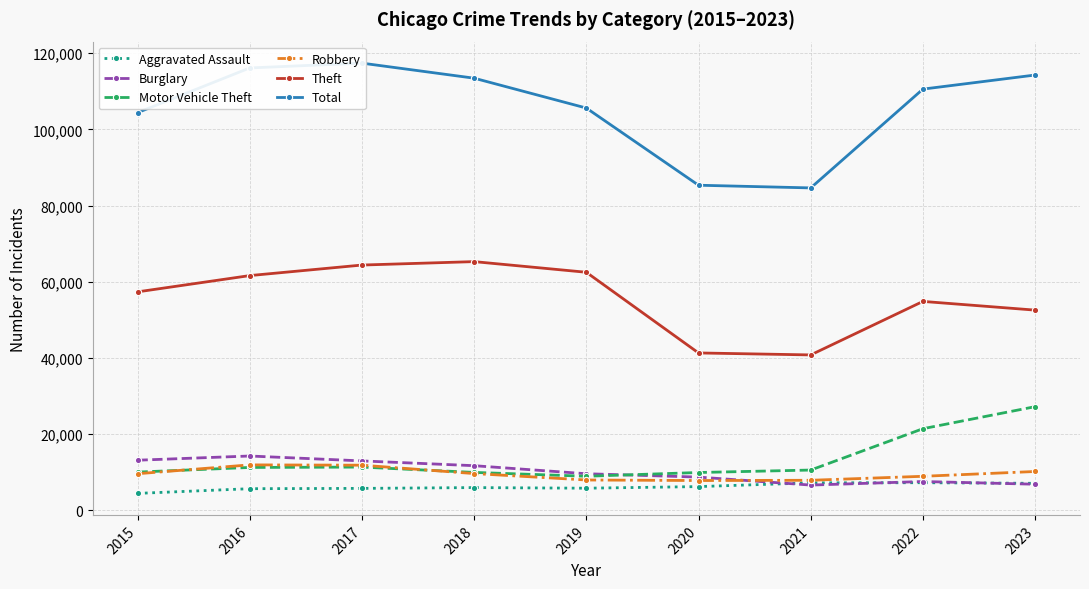

True or false: Burglary and Theft intersect in this chart.

False